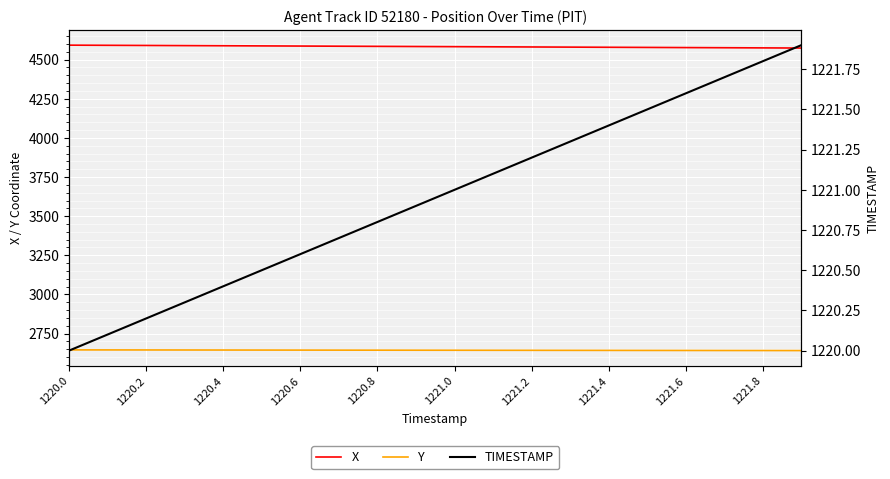

Is this an area chart (filled region under the line)?

No